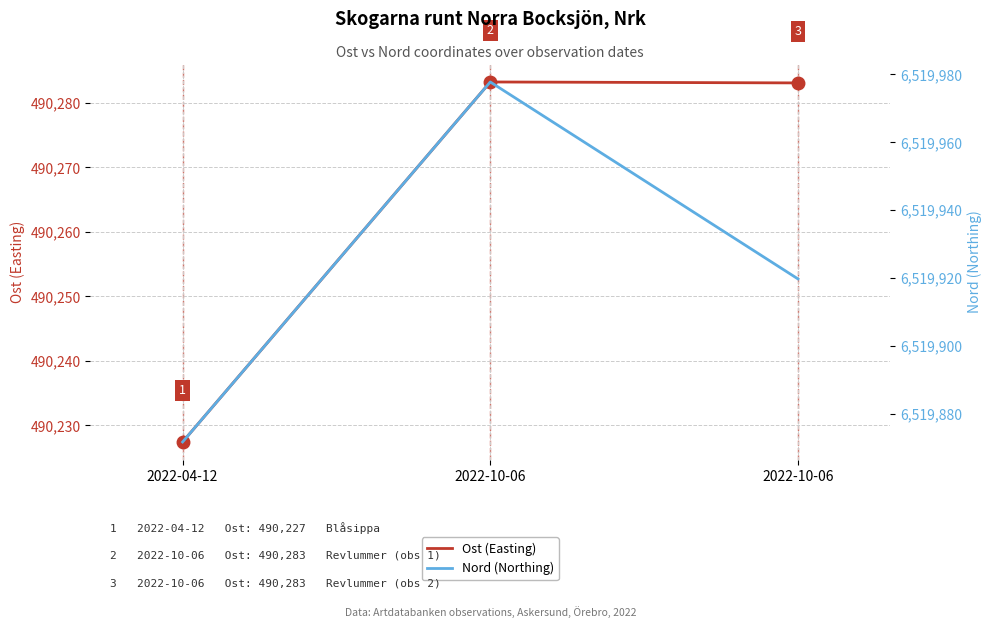

At which label does Nord (Northing) first exceed 6519919?

2022-10-06